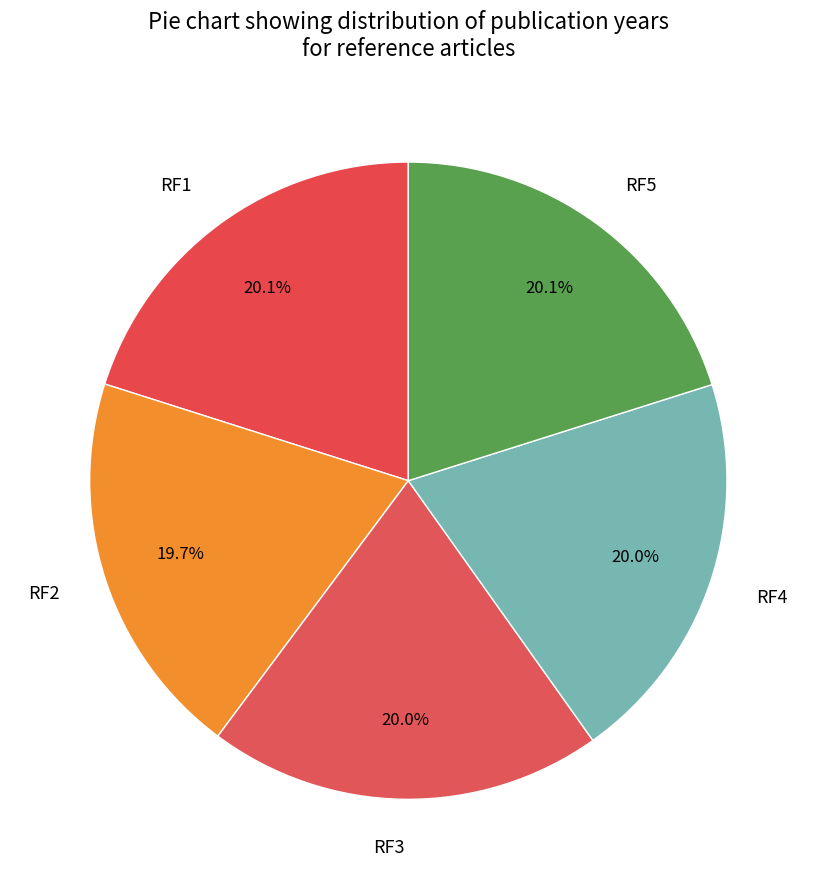

The RF4 slice represents 20% of the pie. True or false?

True